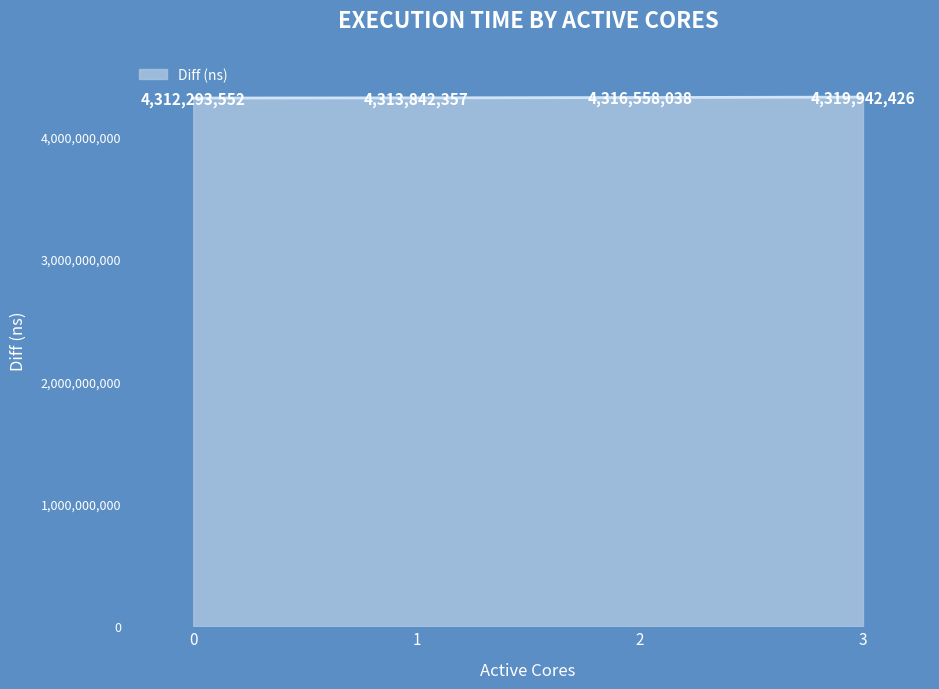

Rank the categories by value from lowest to highest.

0, 1, 2, 3